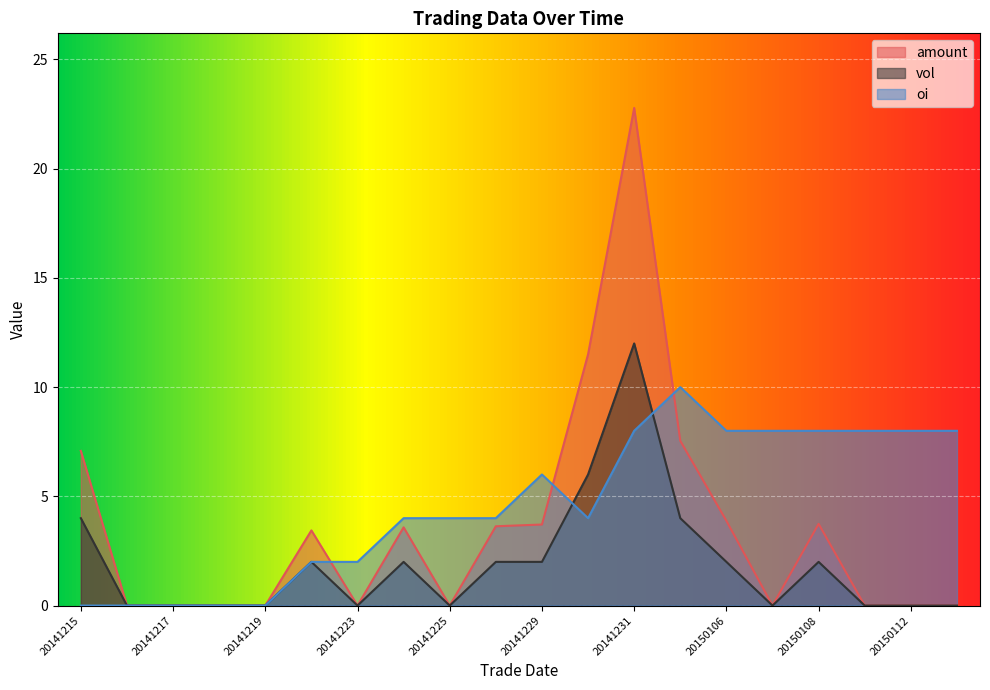

Which category has the lowest value in the vol series?

20141216